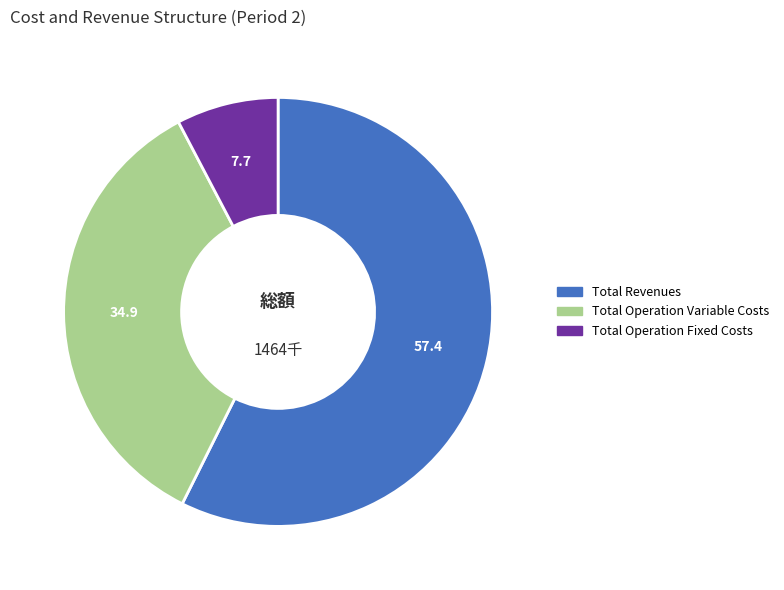

Is there any slice that represents more than half of the pie?

Yes